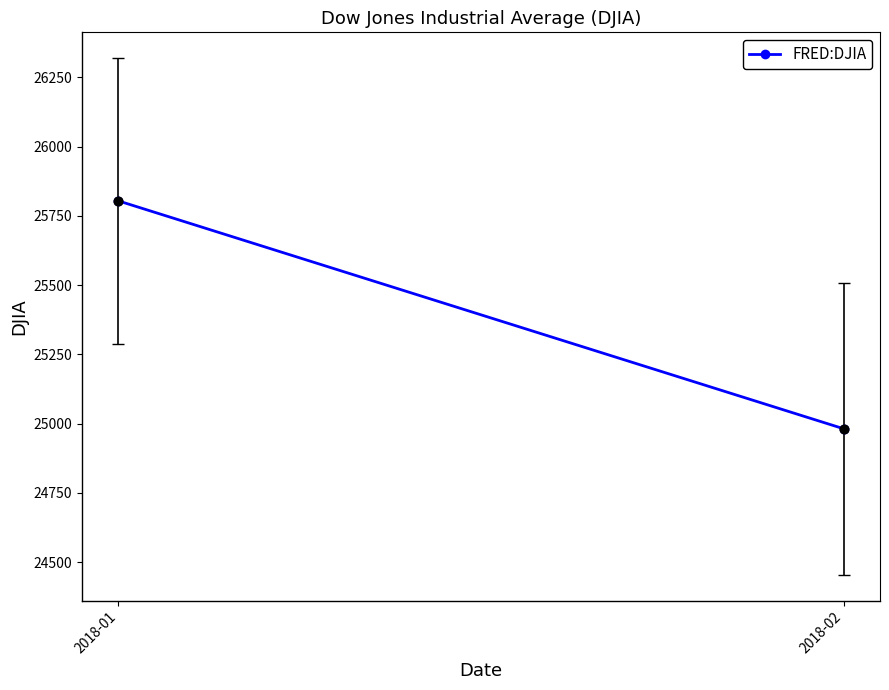

What is the range of X values (max minus min)?

31.0